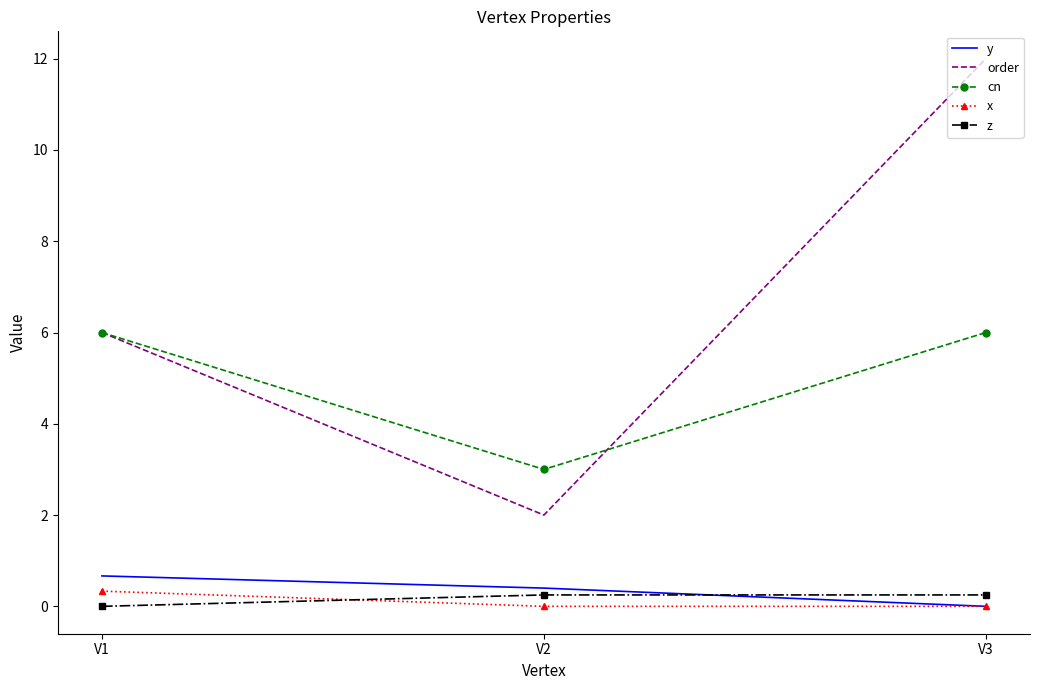

Which category has the highest value across all series?

V3